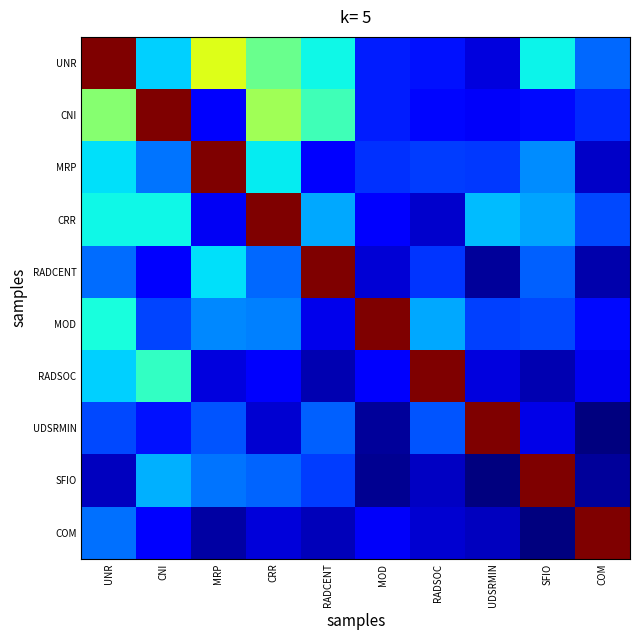

At how many categories does at least one series exceed 11?

10